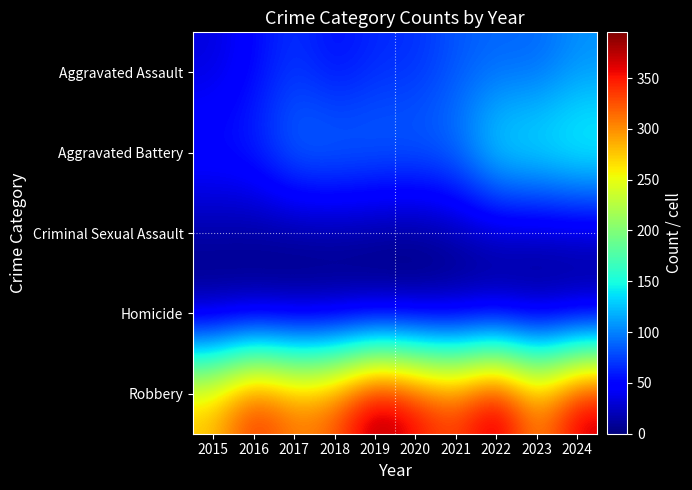

Reading left to right, what are all the values shown in this chart?

Aggravated Assault: 2015=32	2016=50	2017=70	2018=51	2019=65	2020=66	2021=83	2022=89	2023=87	2024=105
Aggravated Battery: 2015=61	2016=65	2017=99	2018=100	2019=96	2020=94	2021=98	2022=150	2023=154	2024=165
Criminal Sexual Assault: 2015=9	2016=7	2017=5	2018=7	2019=4	2020=1	2021=10	2022=17	2023=15	2024=18
Homicide: 2015=0	2016=1	2017=1	2018=1	2019=1	2020=2	2021=3	2022=4	2023=2	2024=3
Robbery: 2015=282	2016=352	2017=311	2018=326	2019=395	2020=362	2021=333	2022=390	2023=299	2024=377